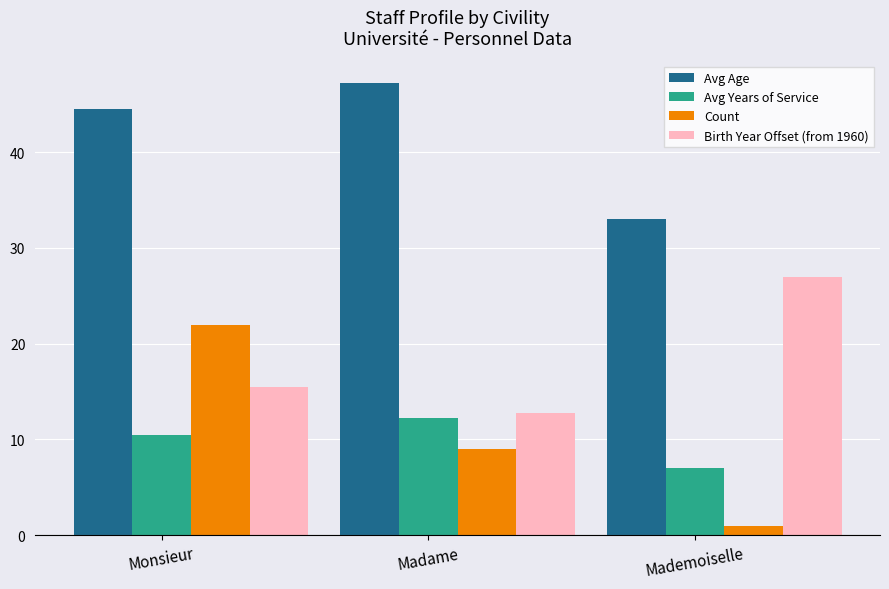

Which series has the widest spread of values?

Count